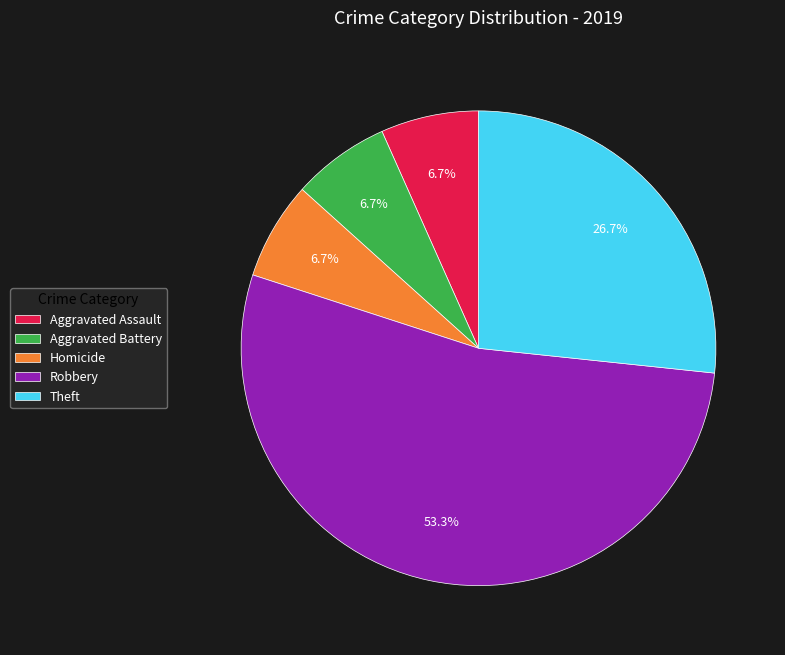

Is it true that Aggravated Assault is 7% of the pie?

True